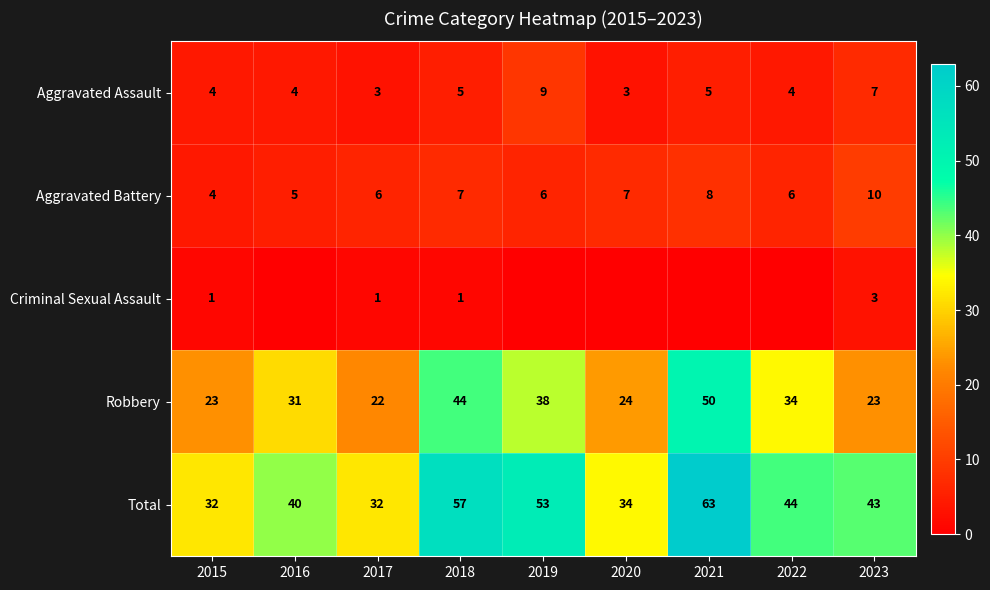

Which category has the lowest value across all series?

2016